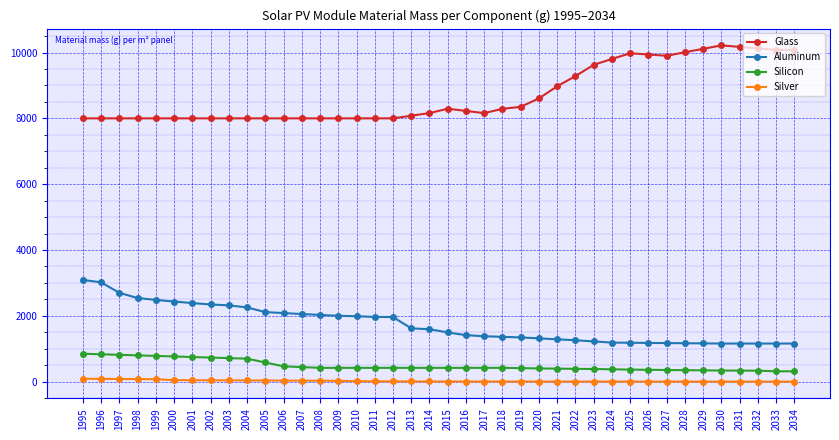

The Glass series shows 8000.0 at 2004. True or false?

True